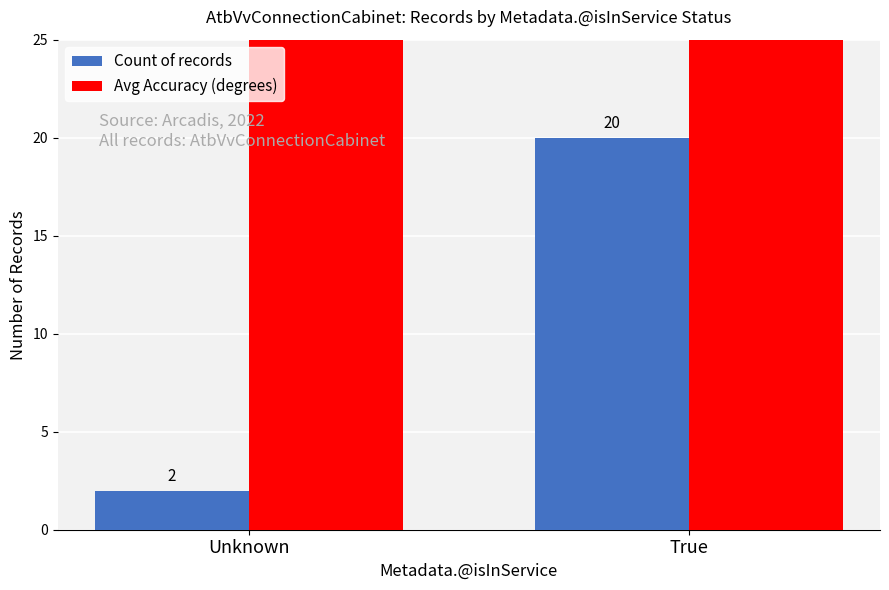

True or false: Avg Accuracy (degrees) has a value of 31 at True.

False